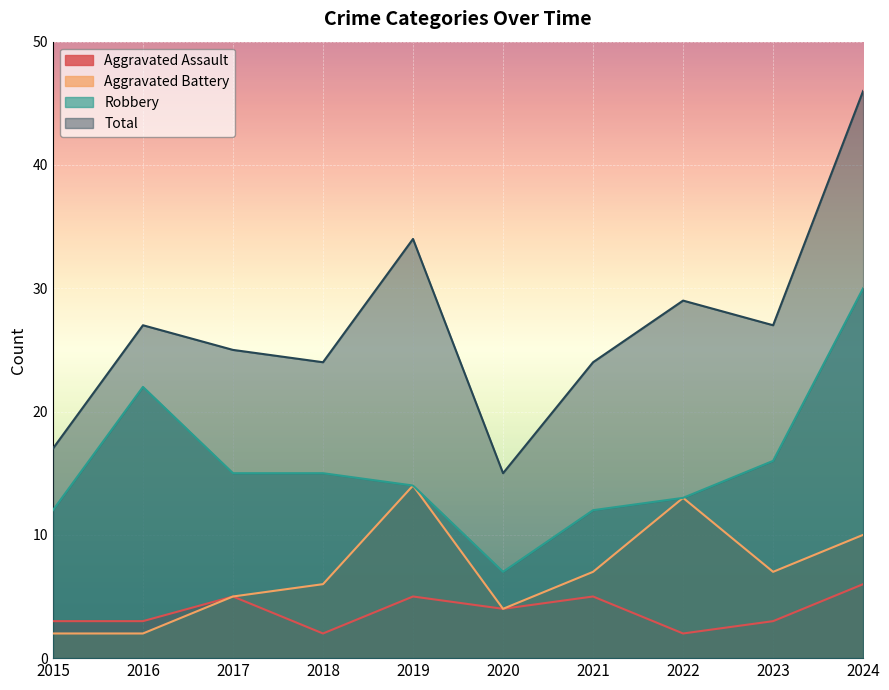

What is the value of the Robbery point at the 6th from the left?

7